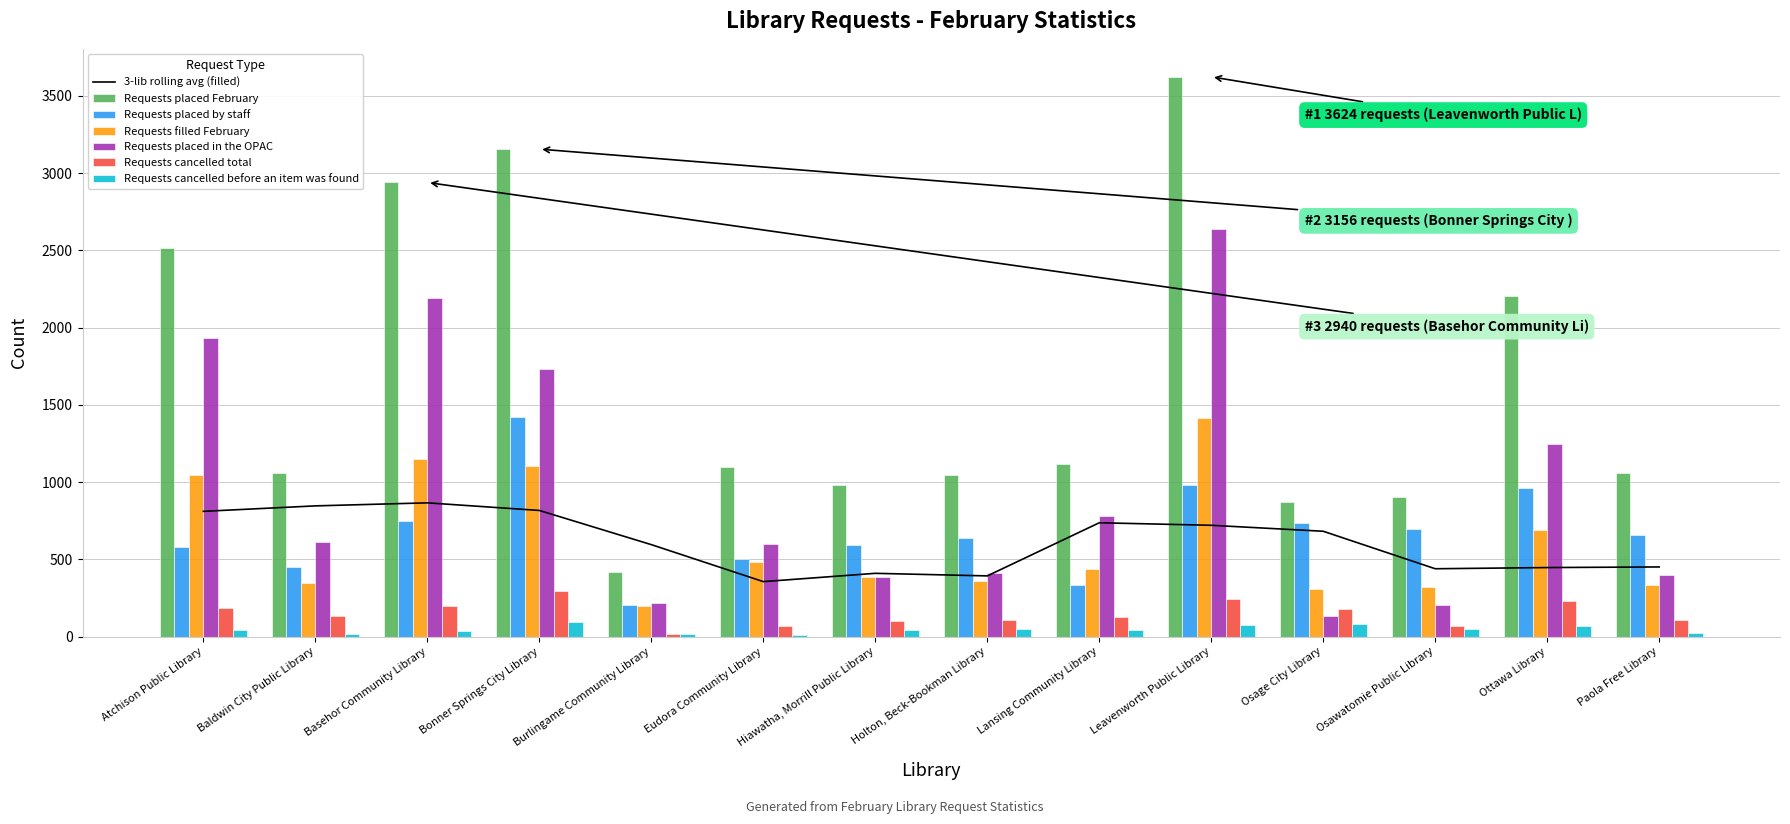

Between Leavenworth Public Library and Holton, Beck-Bookman Library, which is larger?

Leavenworth Public Library